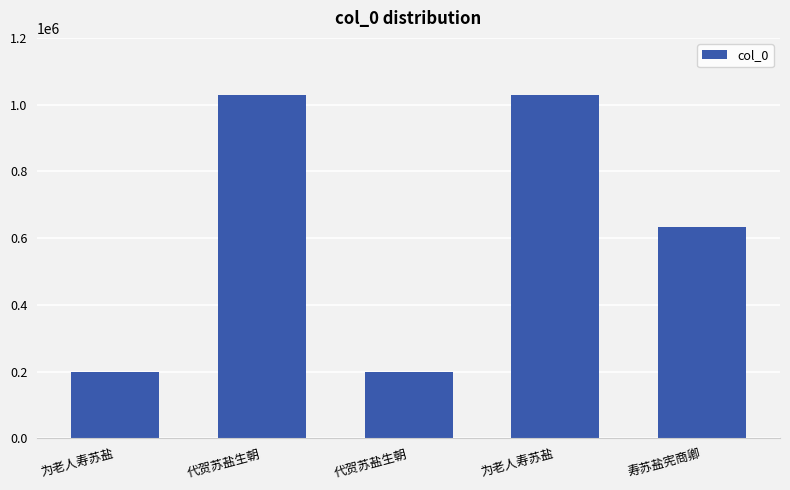

What is the sum of all values?

3090762